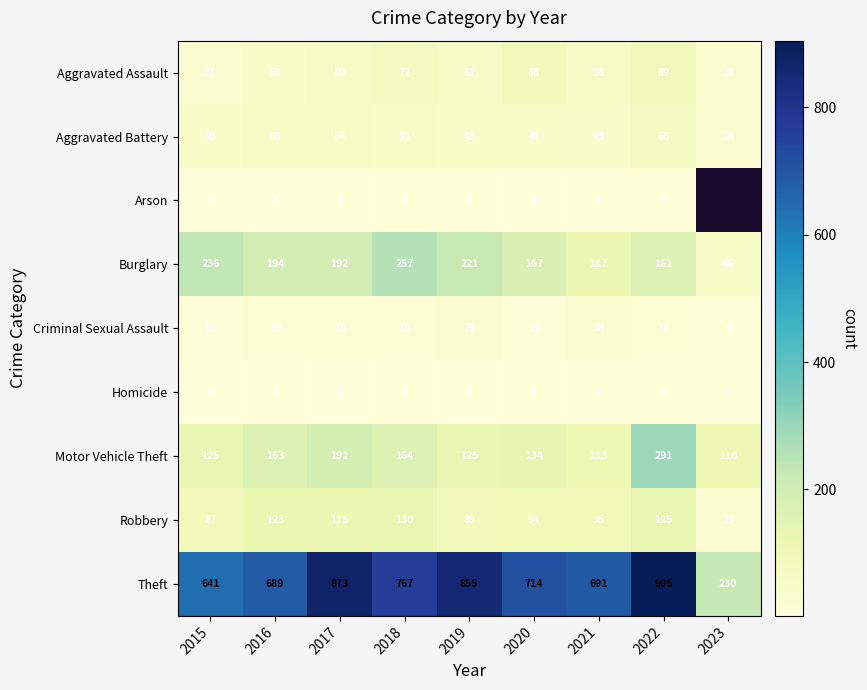

The Aggravated Assault series shows 69.1 at 2016. True or false?

False